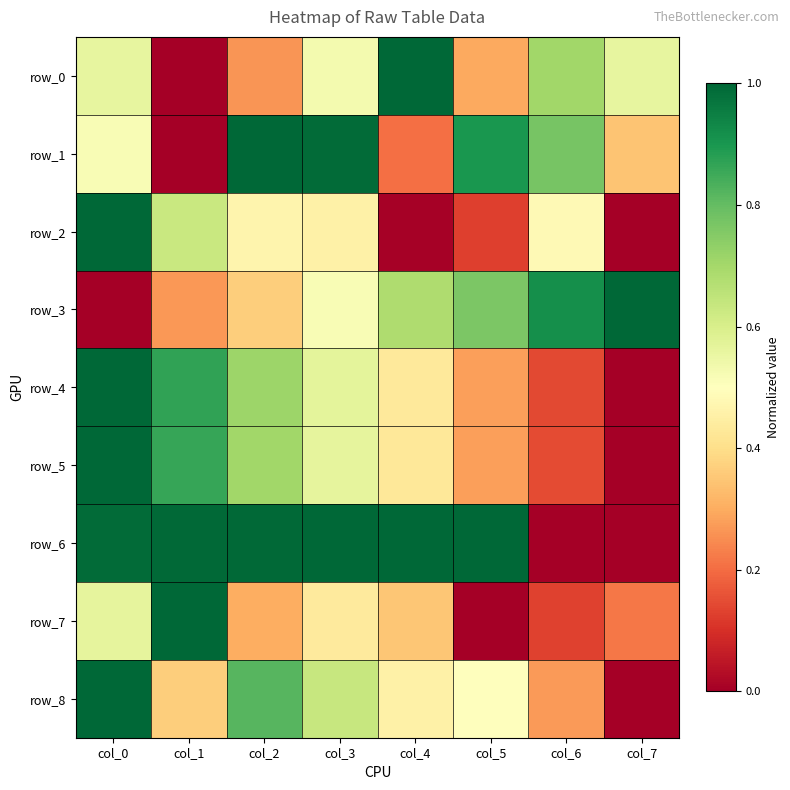

What is the average value of the row_8 series?

0.5